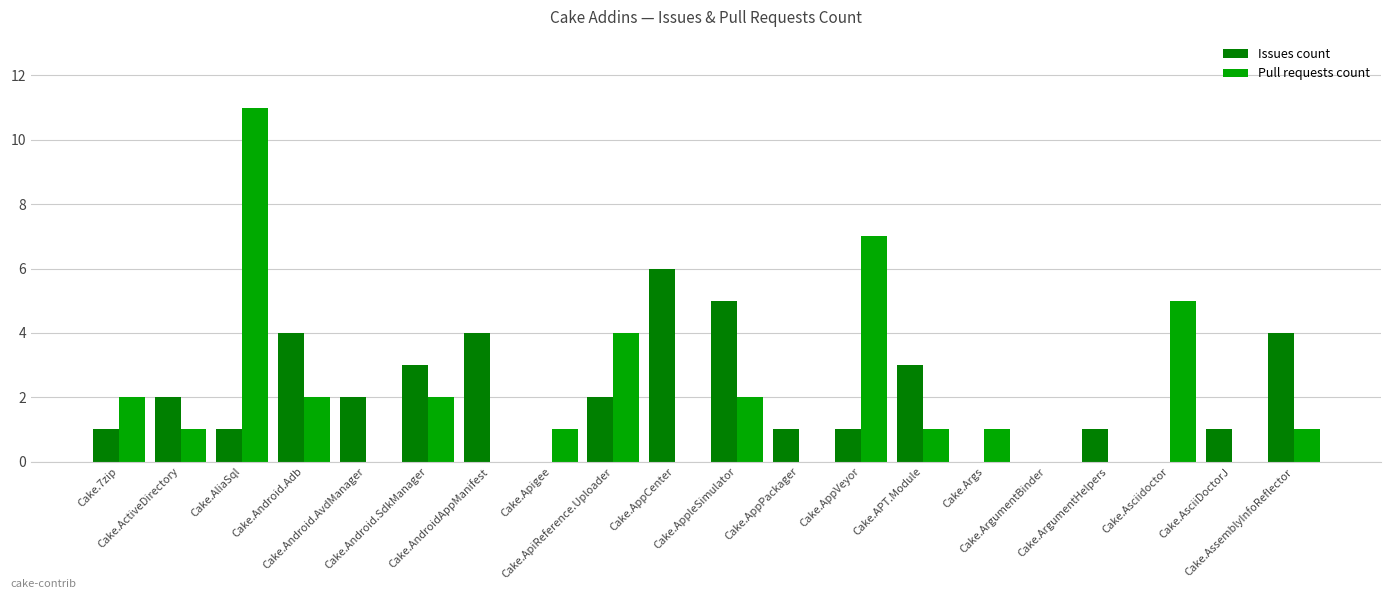

What is the sum of all Issues count values?

41